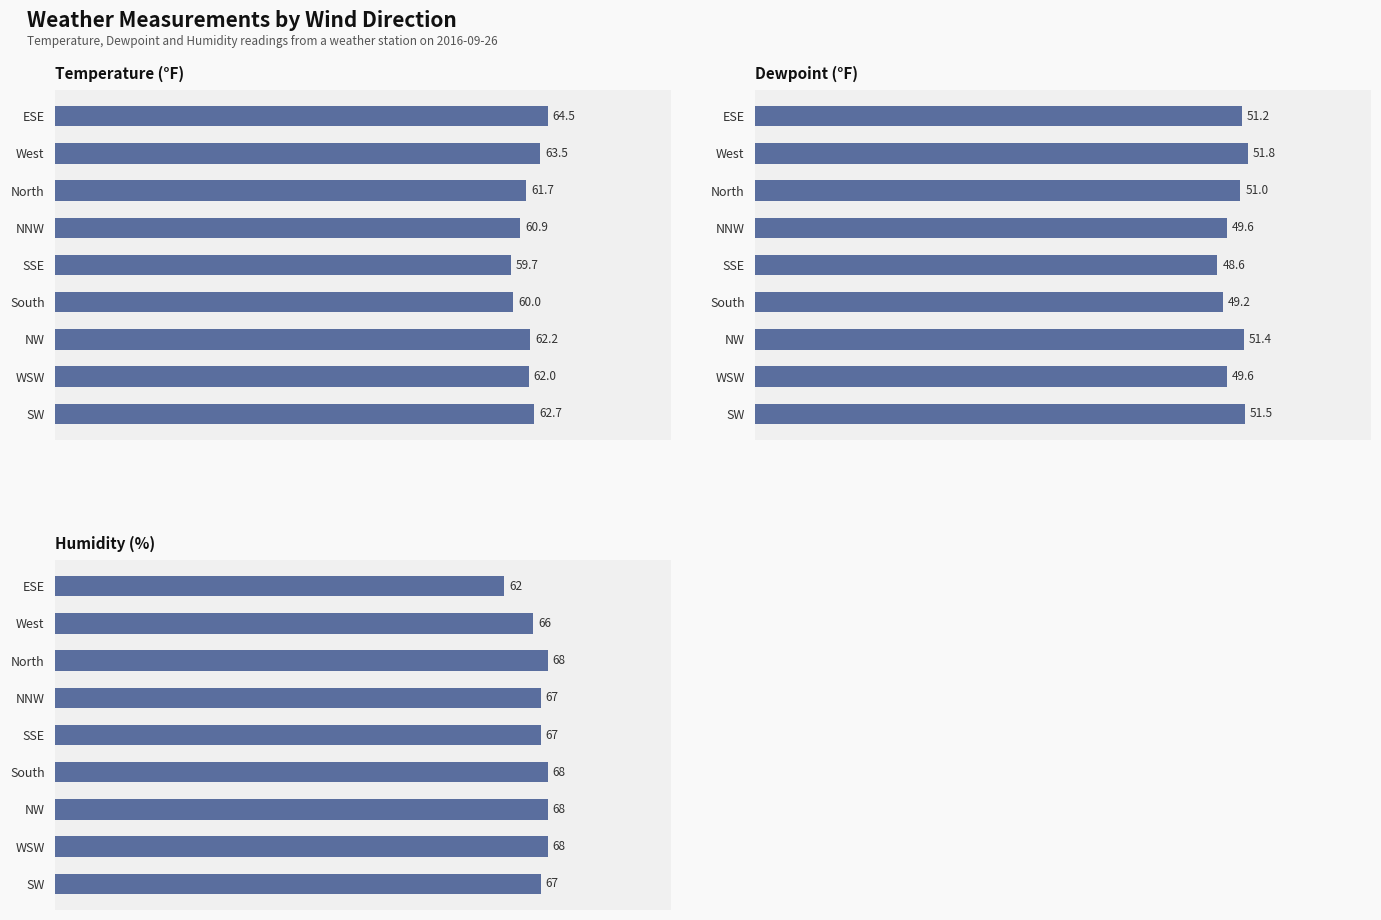

Is it true that Humidity equals 15.0 at NNW?

False